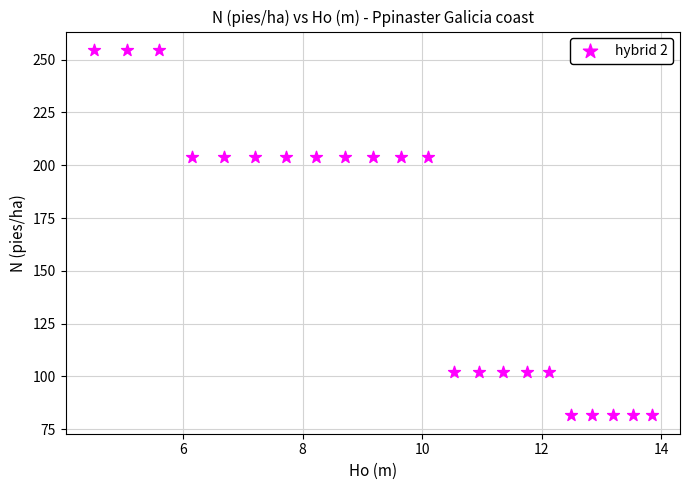

What is the range of X values (max minus min)?

9.3